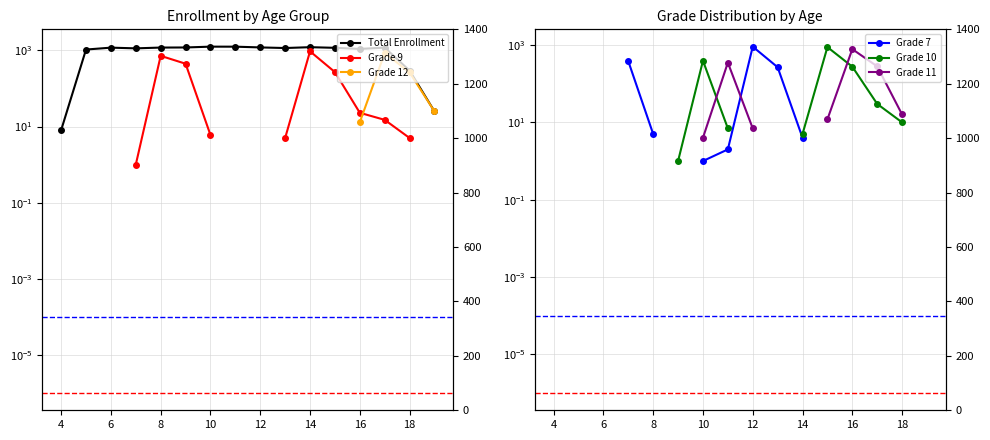

Is it true that Grade 11 equals 1397.3 at 16?

False